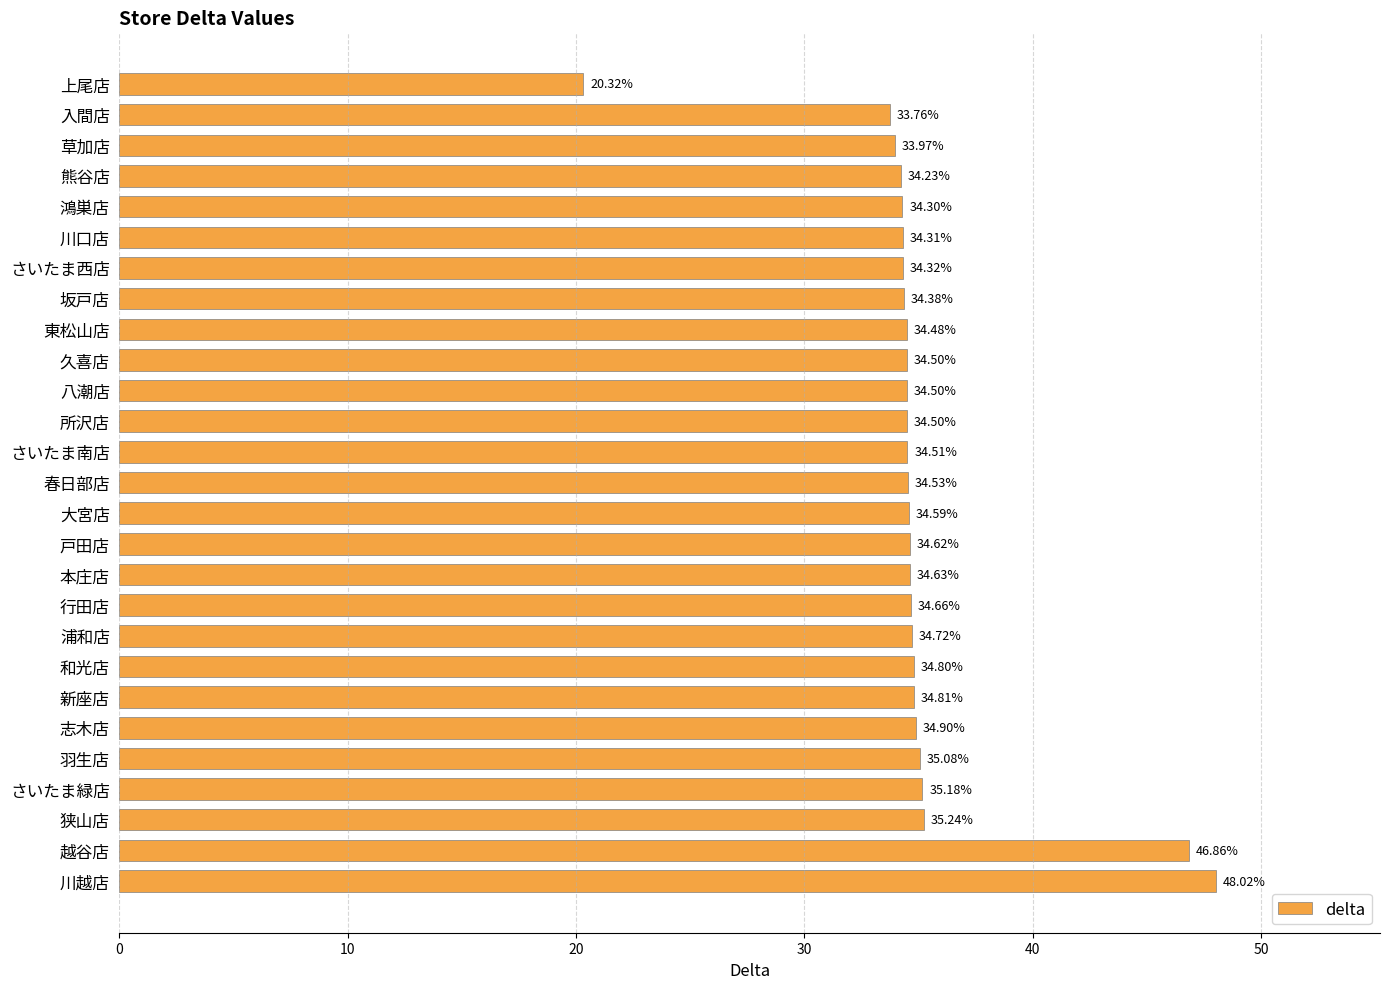

What is the sum of the values at 坂戸店 and 志木店?

69.3